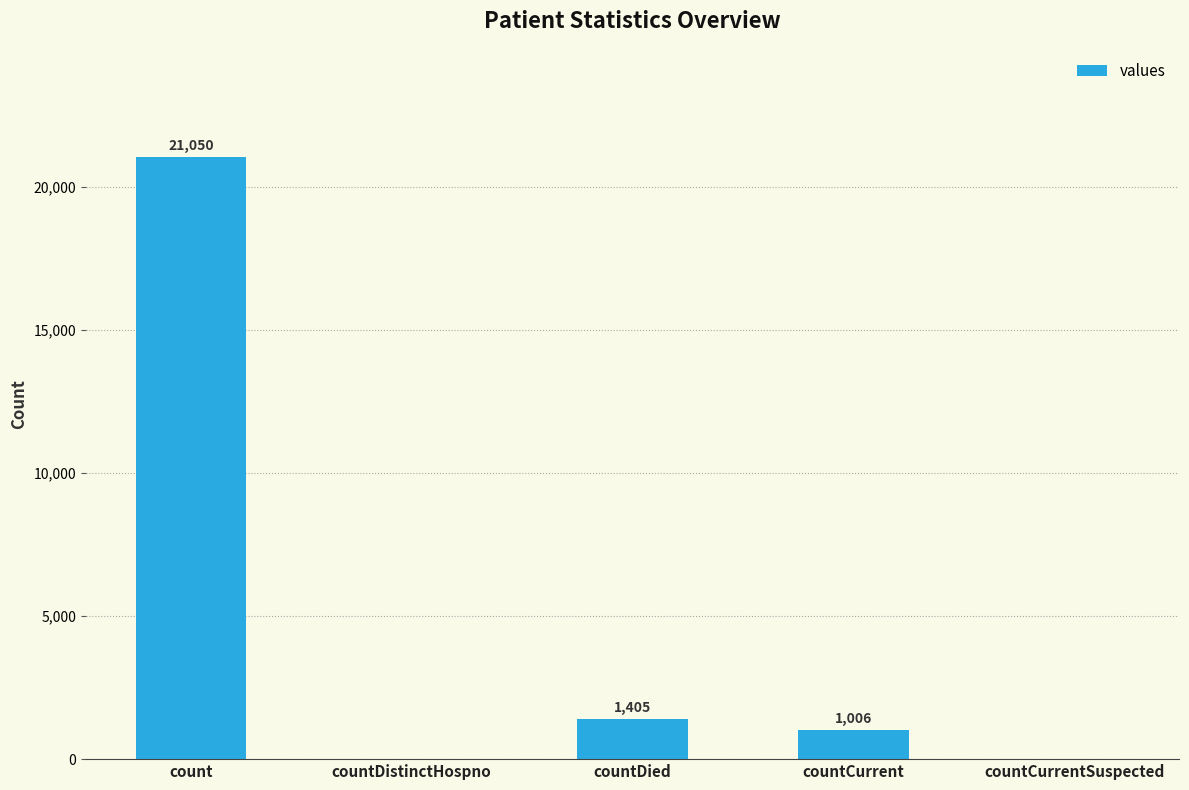

How many data points does each series have?

5